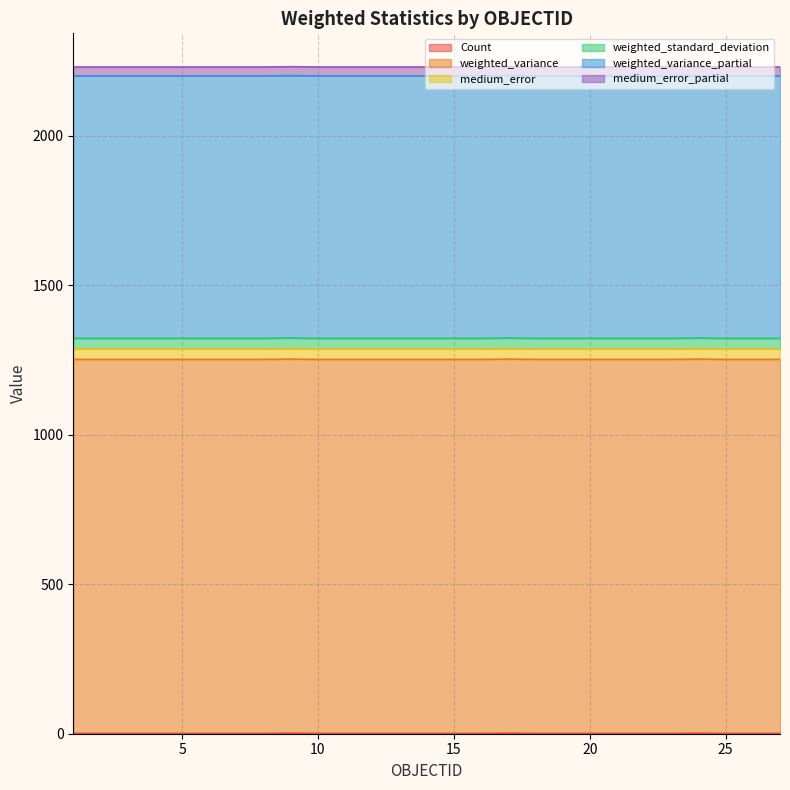

What is the value of the medium_error_partial point at the 9th from the left?

29.6